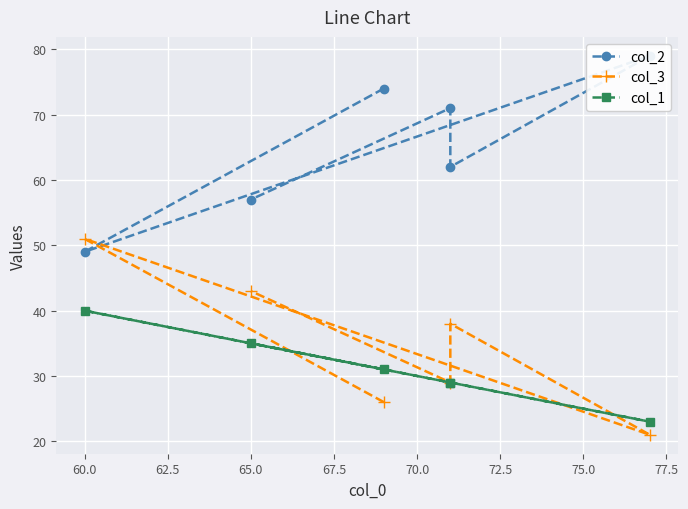

Which series has the largest range (max minus min)?

col_2